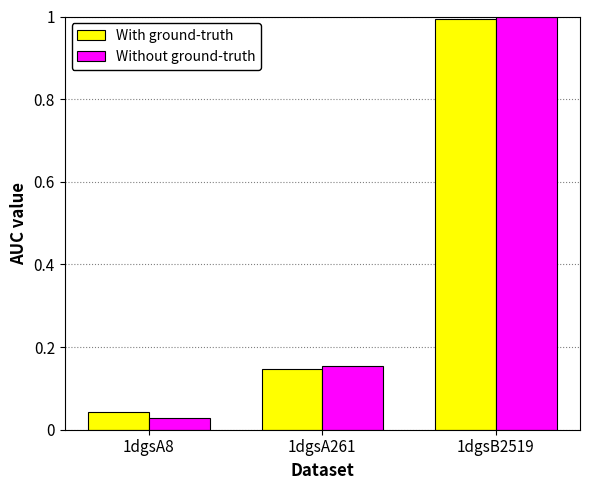

The value of With ground-truth at 1dgsB2519 is 1.5. True or false?

False